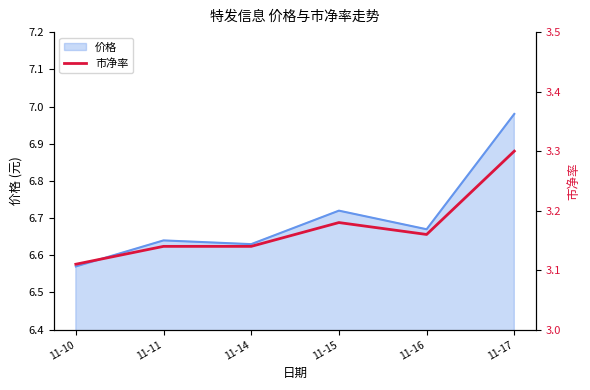

At which label does 价格 reach its minimum?

11-10